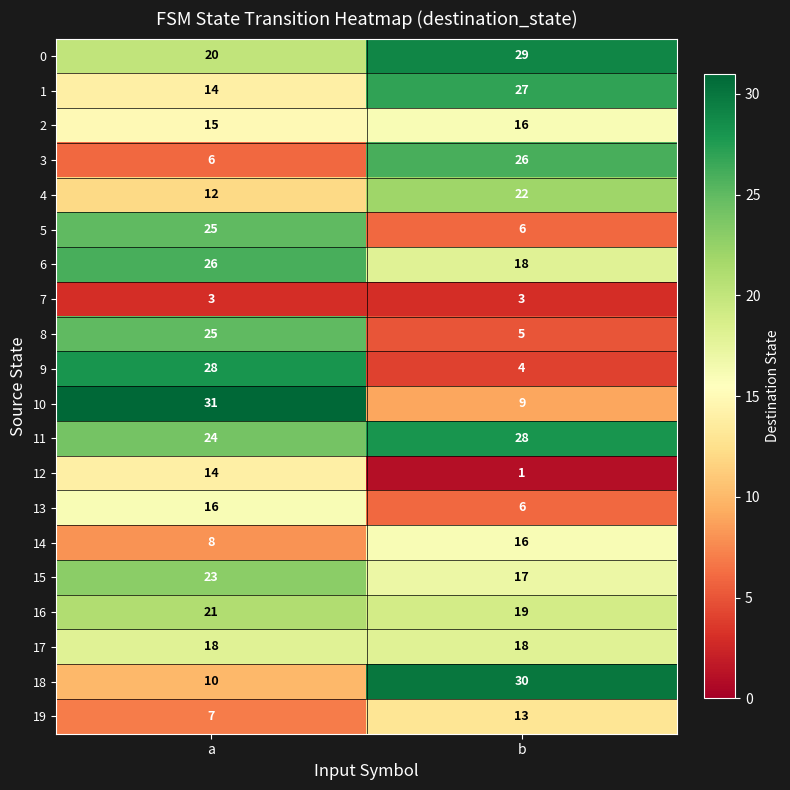

Between a and b, which series saw the biggest shift?

9